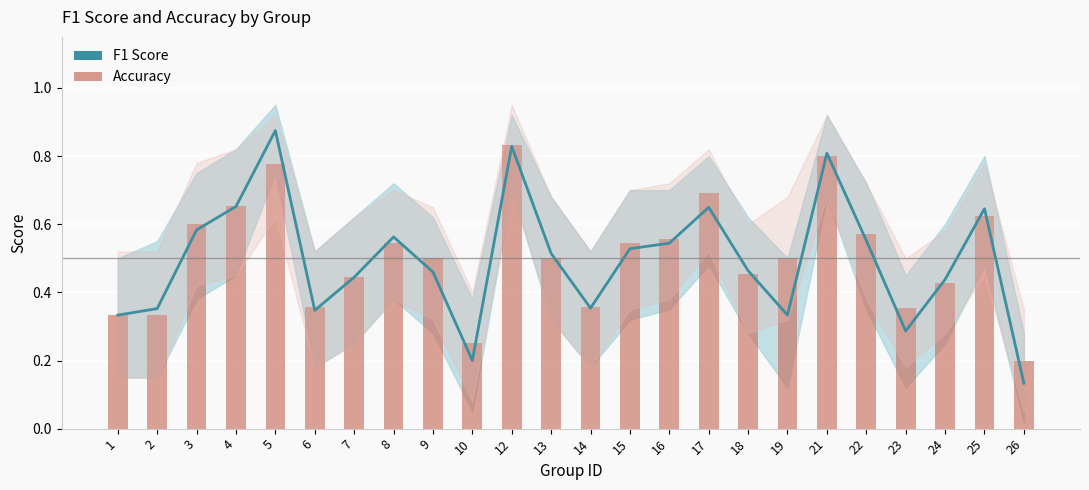

The value of F1 Score at 14 is 0.4. True or false?

True